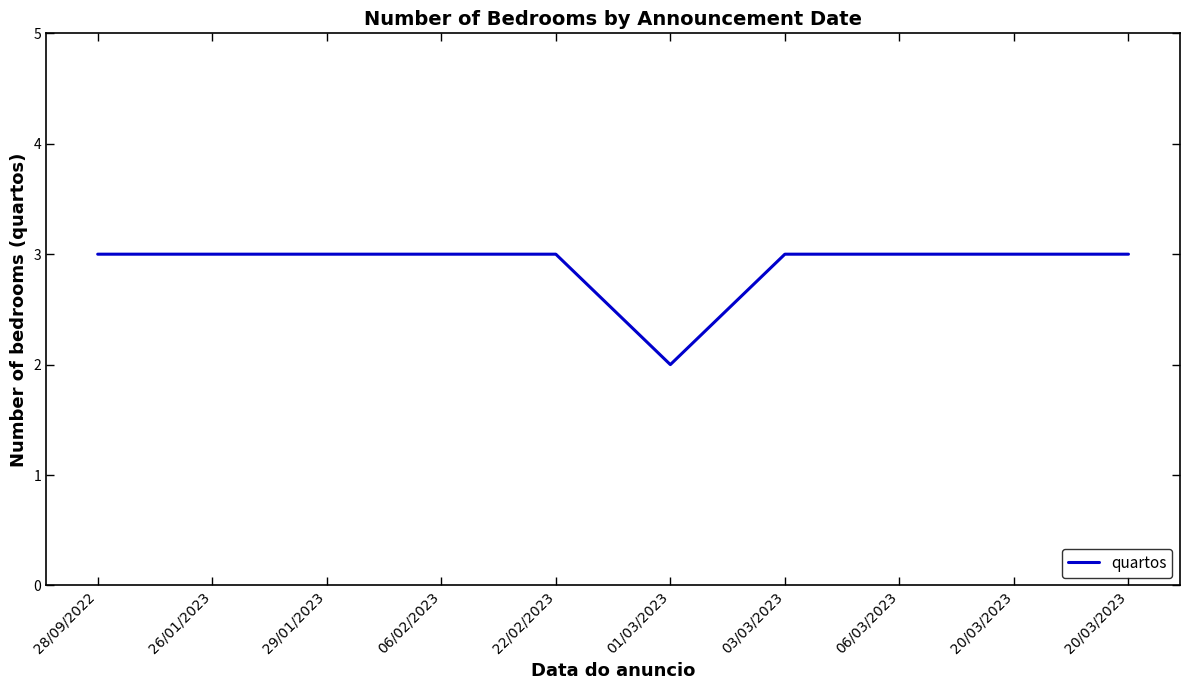

True or false: the data has more than 0 interior local peaks.

False